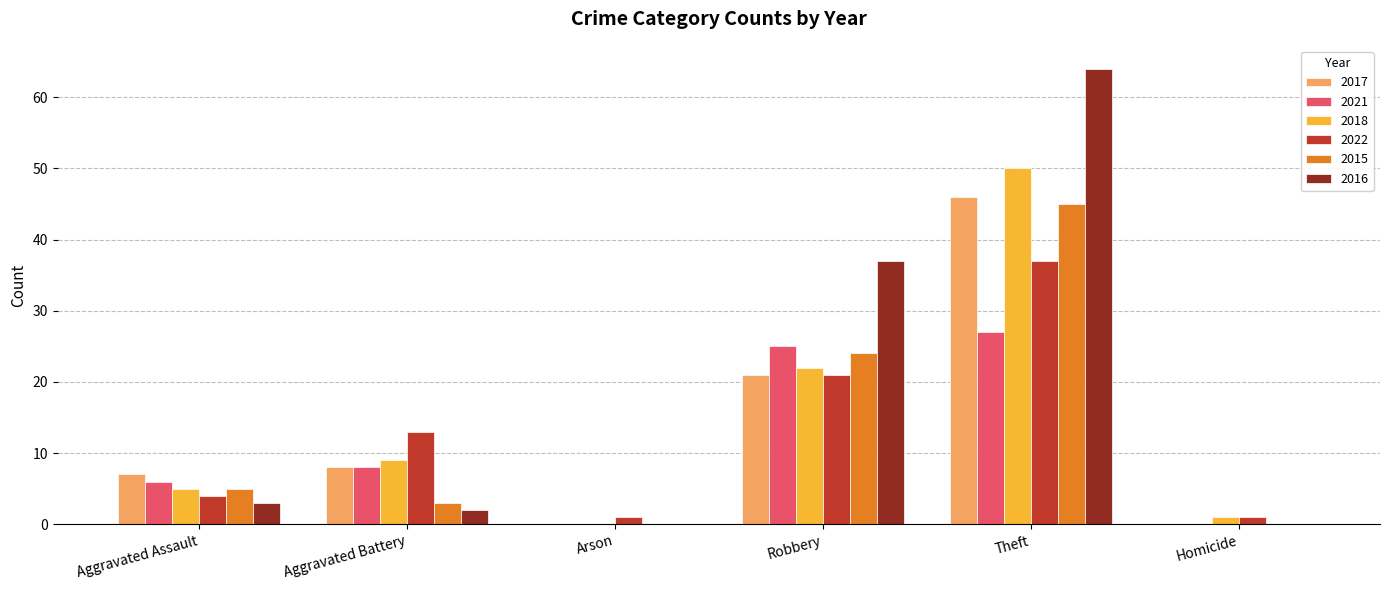

At which category is the sum across all series the highest?

Theft